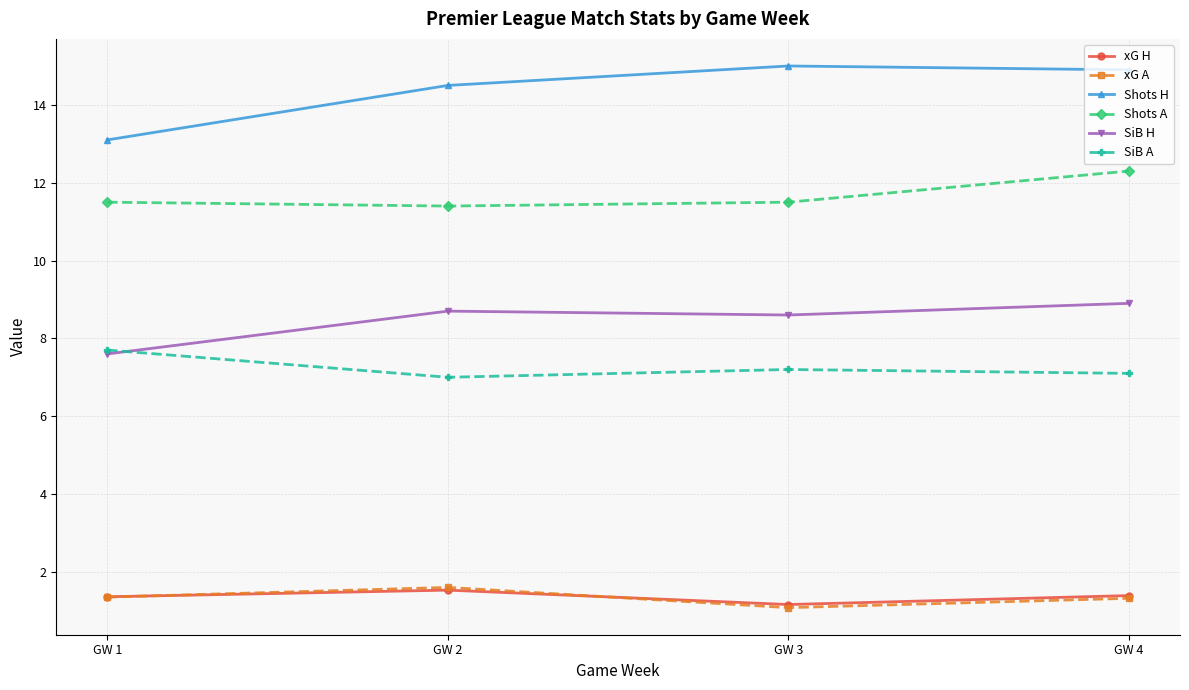

Which series has the largest total across all categories?

Shots H